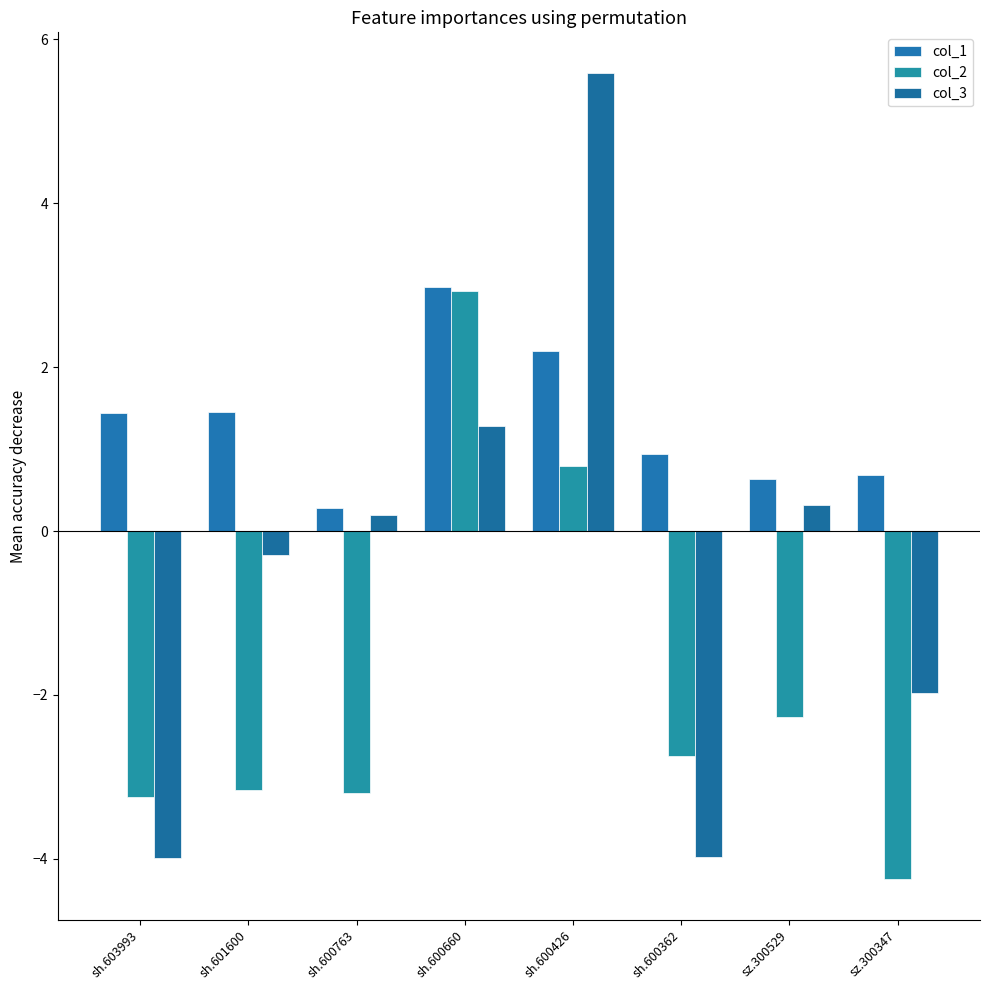

True or false: col_2 has a value of -3.2 at sh.601600.

True